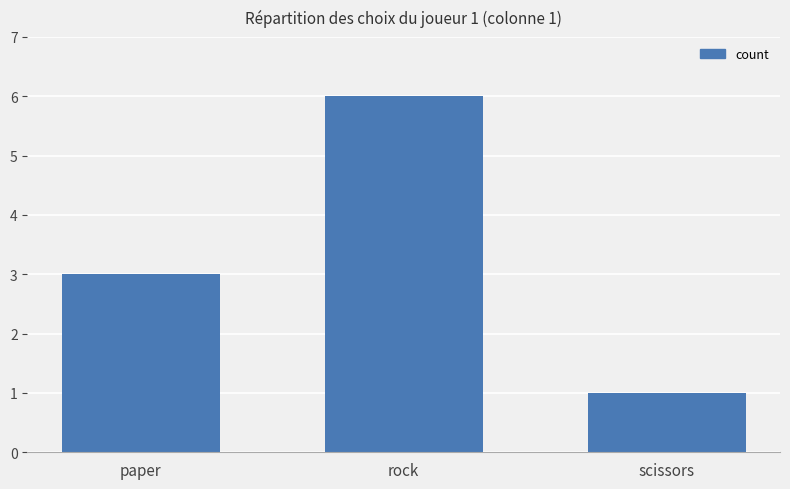

What is the maximum value shown in the chart?

6